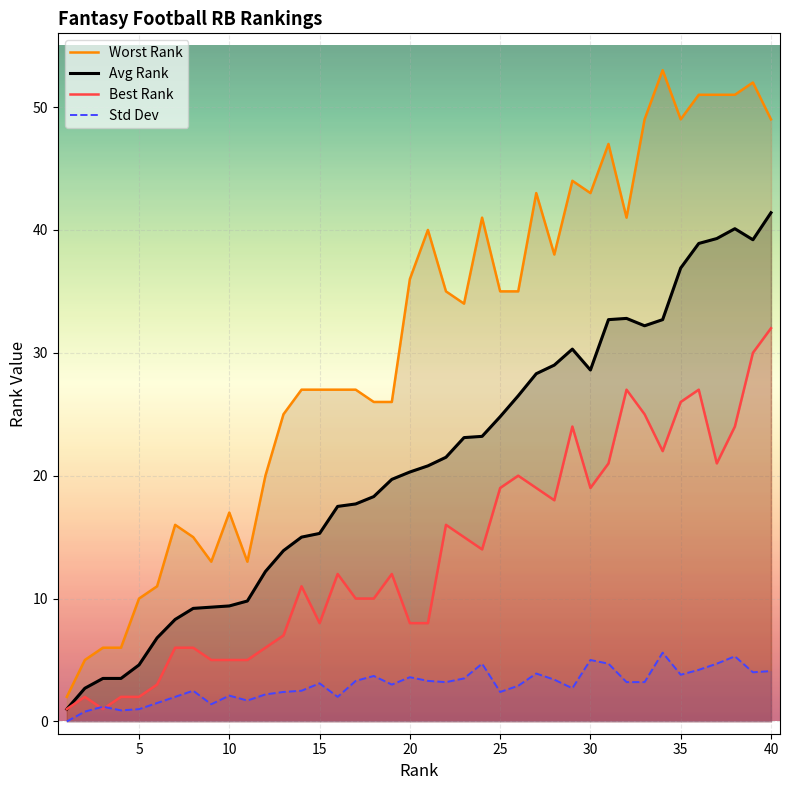

What is the difference between the highest and lowest values at 2?

4.2